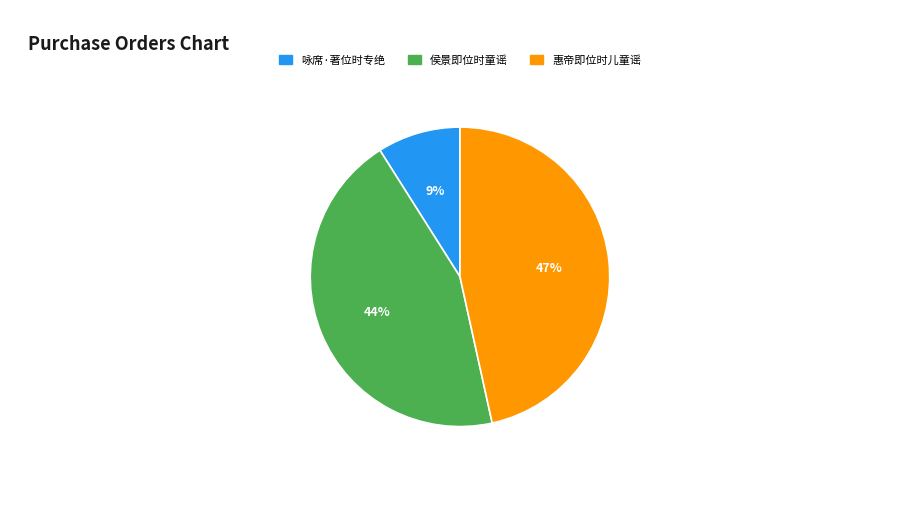

Is 侯景即位时童谣 the majority of the pie?

No